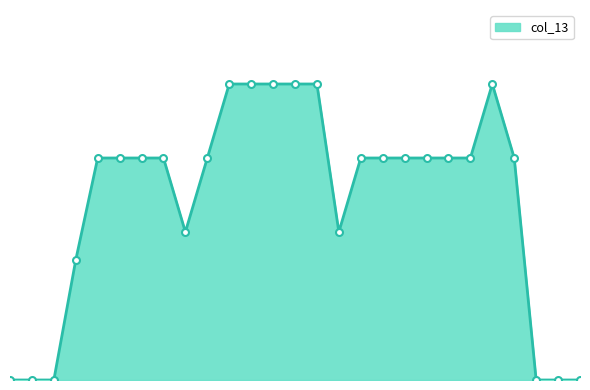

What is the sum of all values?

32.8